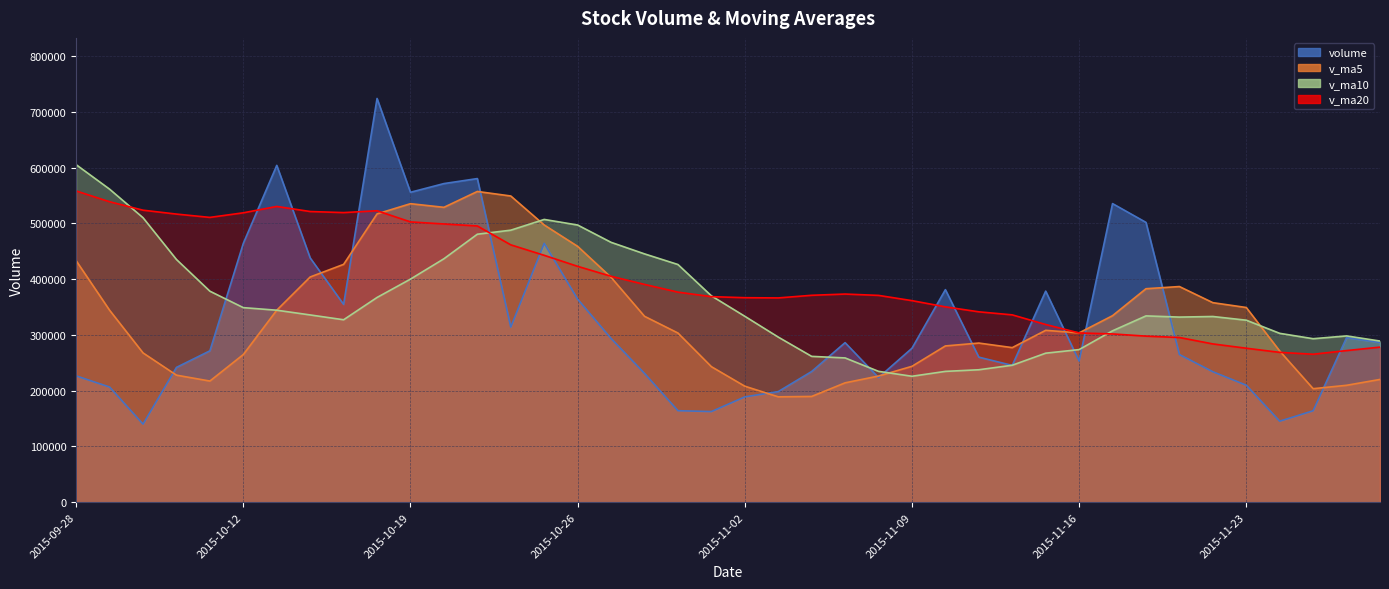

The volume series shows 295237.8 at 2015-11-26. True or false?

True